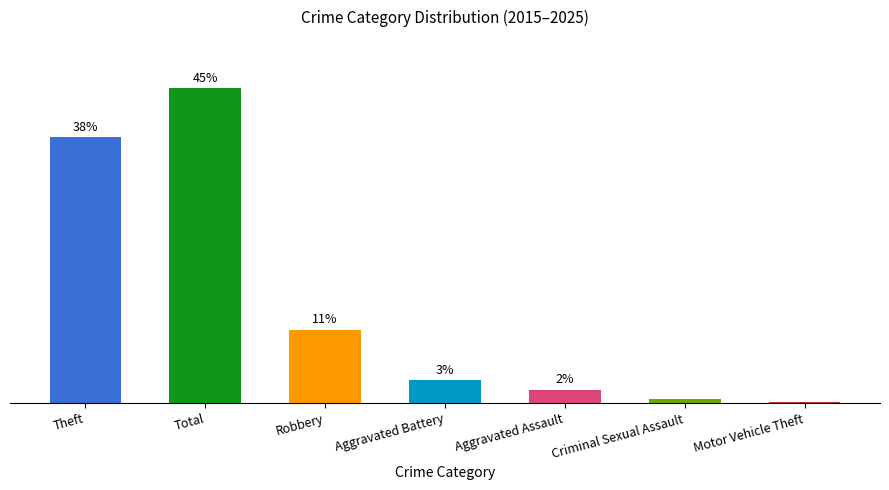

Are the bars horizontal?

No